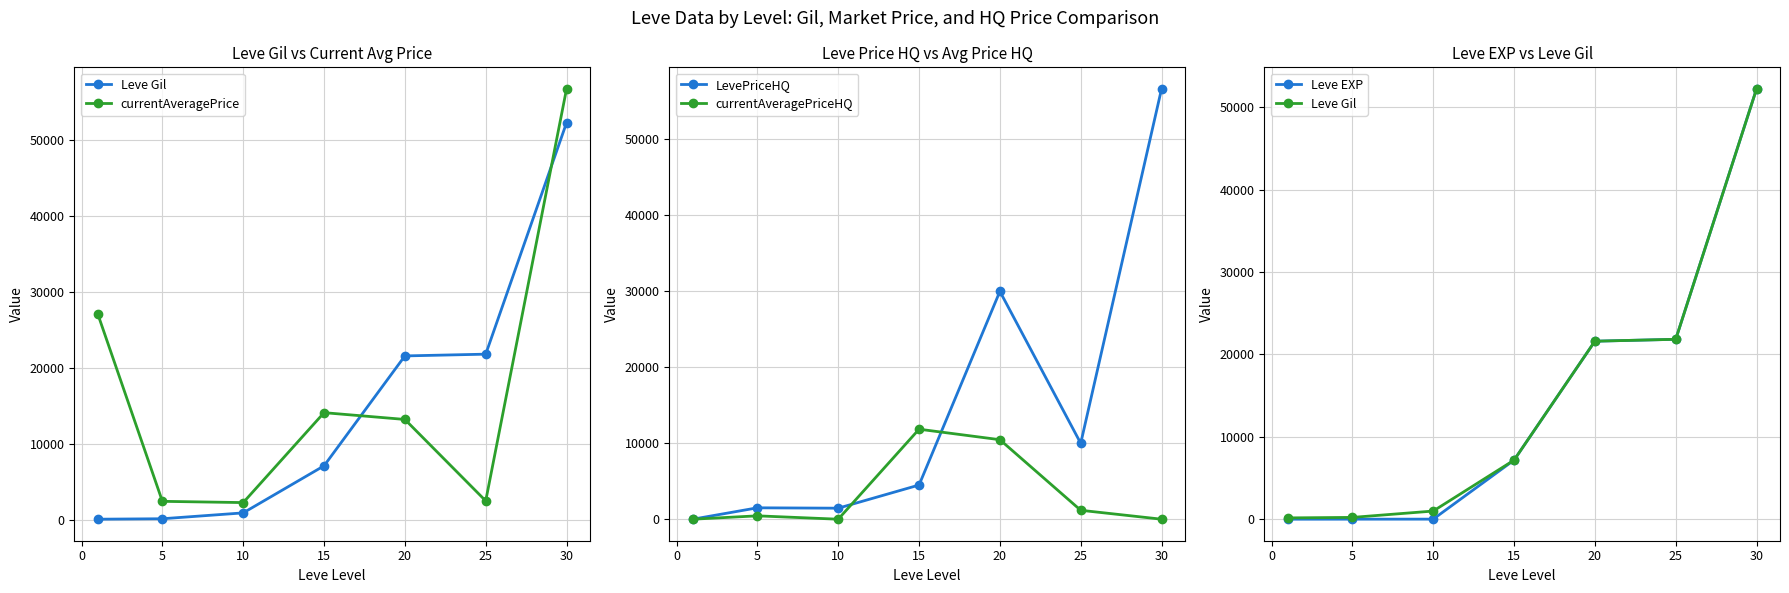

What is the difference between the second highest and second lowest values in the currentAveragePriceHQ series?

10468